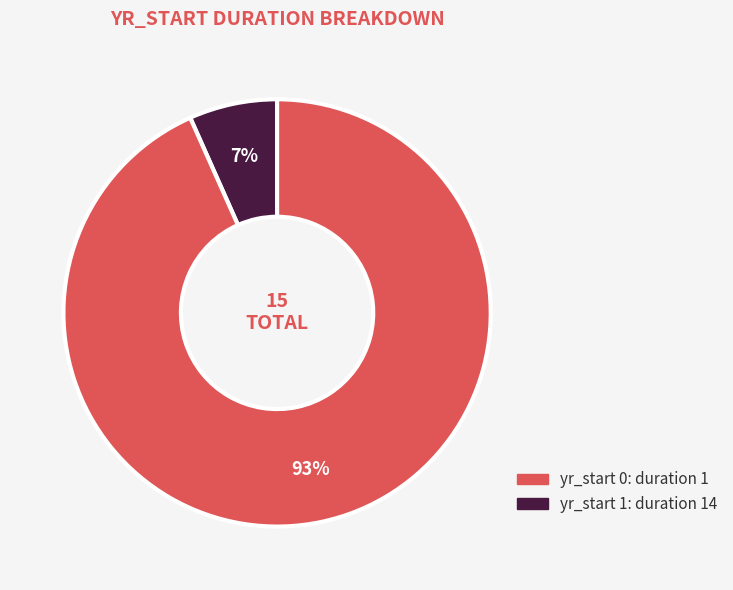

To the nearest percent, what is the average slice percentage?

50%